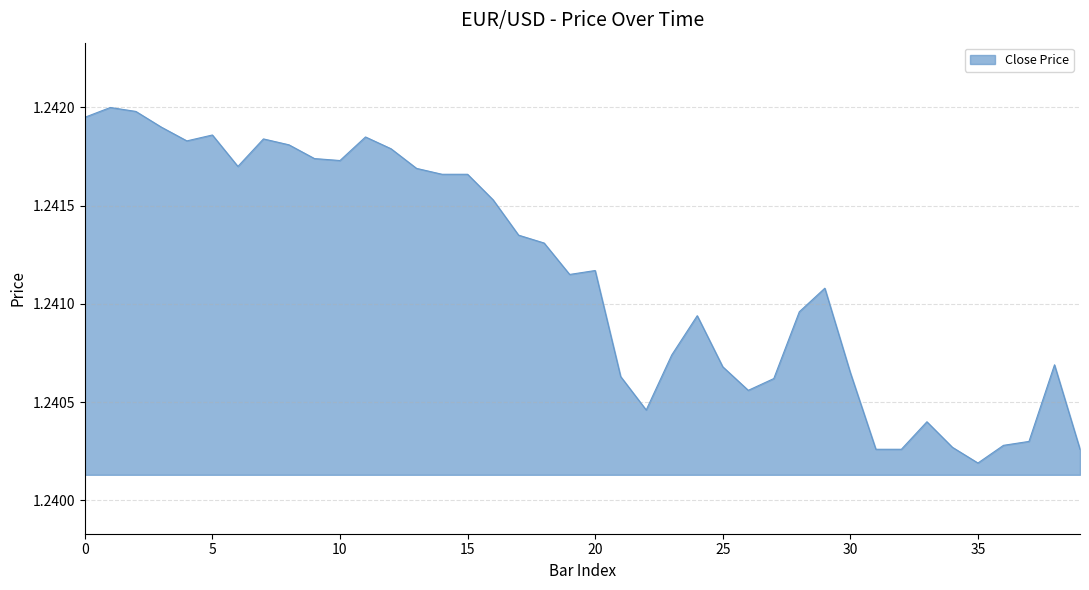

At which label is the value closest to 1?

35